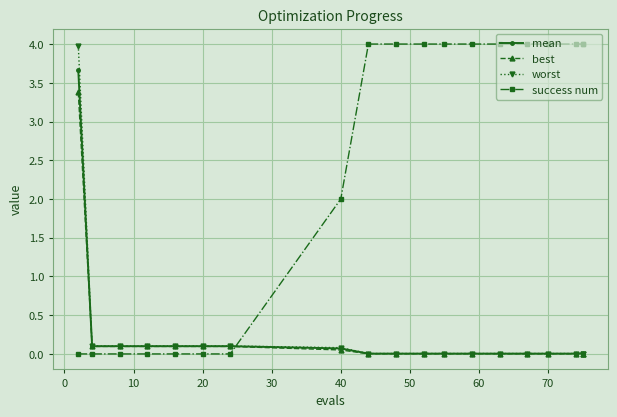

Count the number of categories in the chart.

19